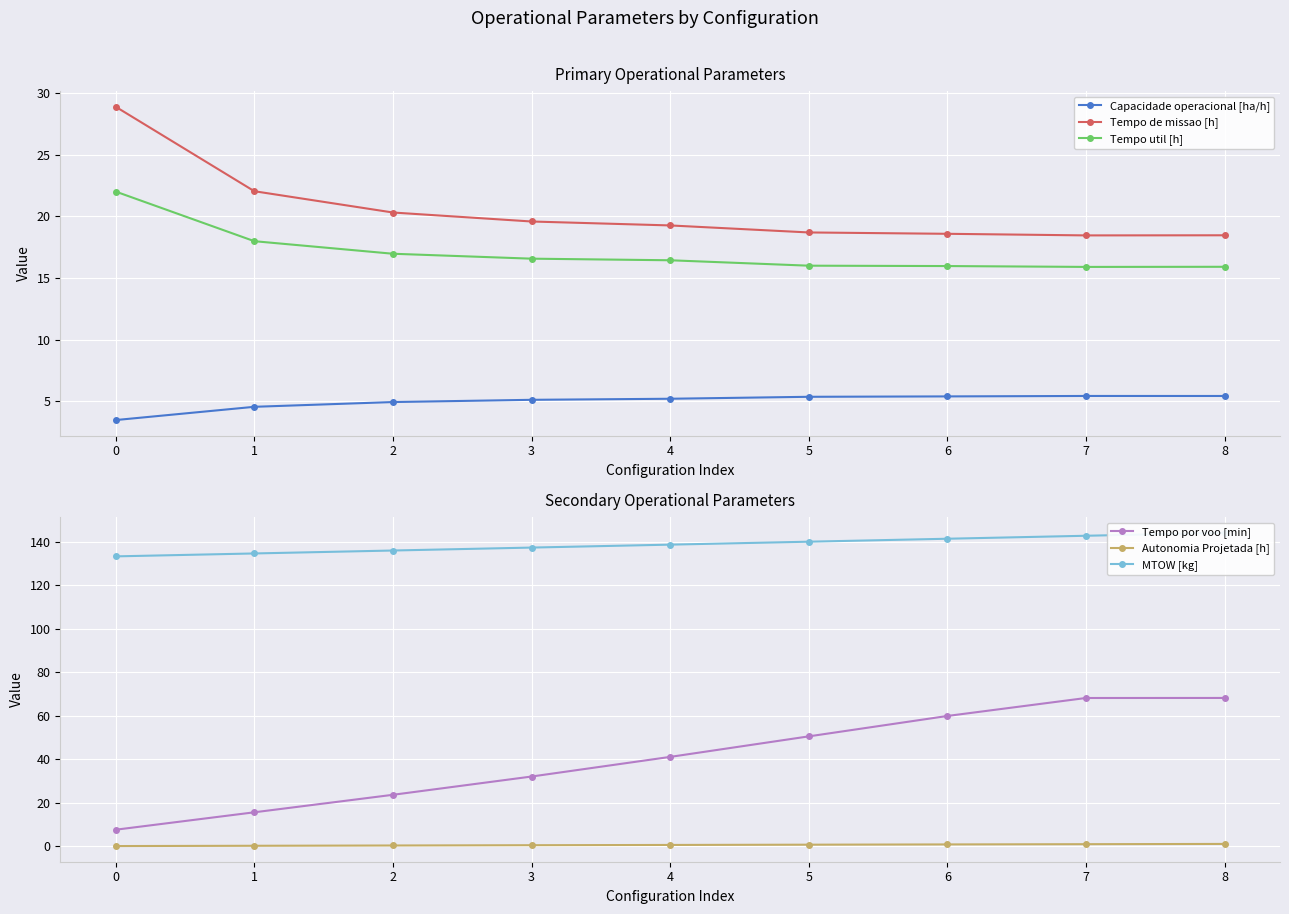

What is the highest value of the Tempo de missao [h] series?

28.9